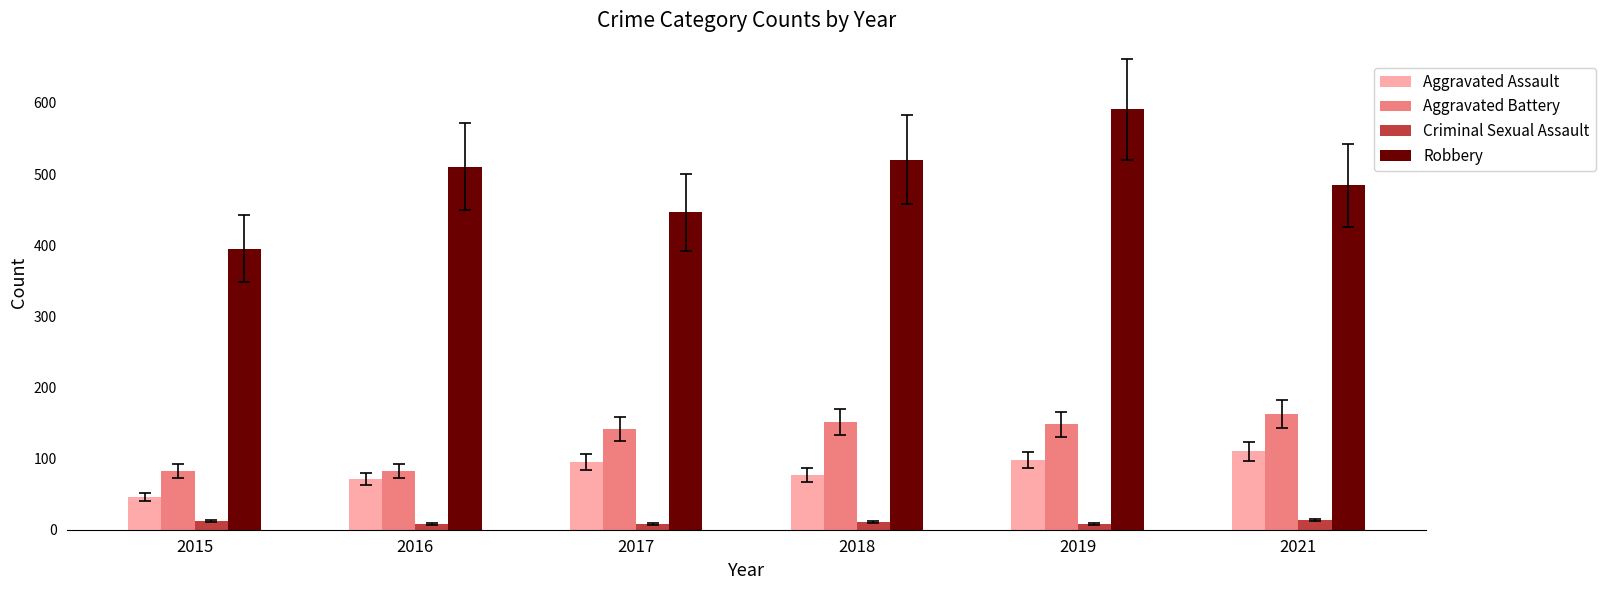

What is the sum of the Aggravated Battery values at 2017 and 2021?

305